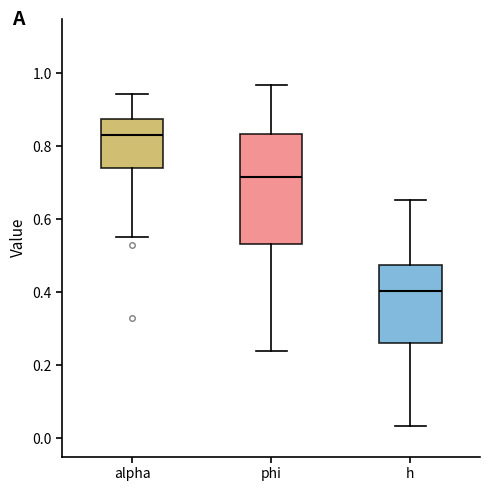

Which box's median line is the lowest?

h